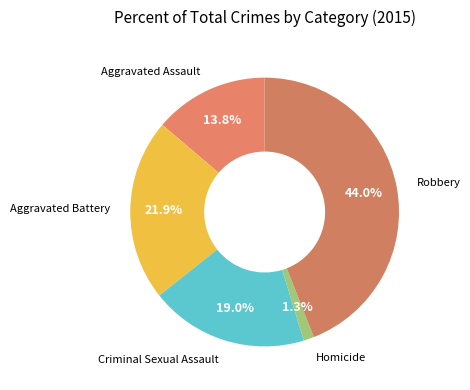

What is the largest slice in the pie chart?

Robbery